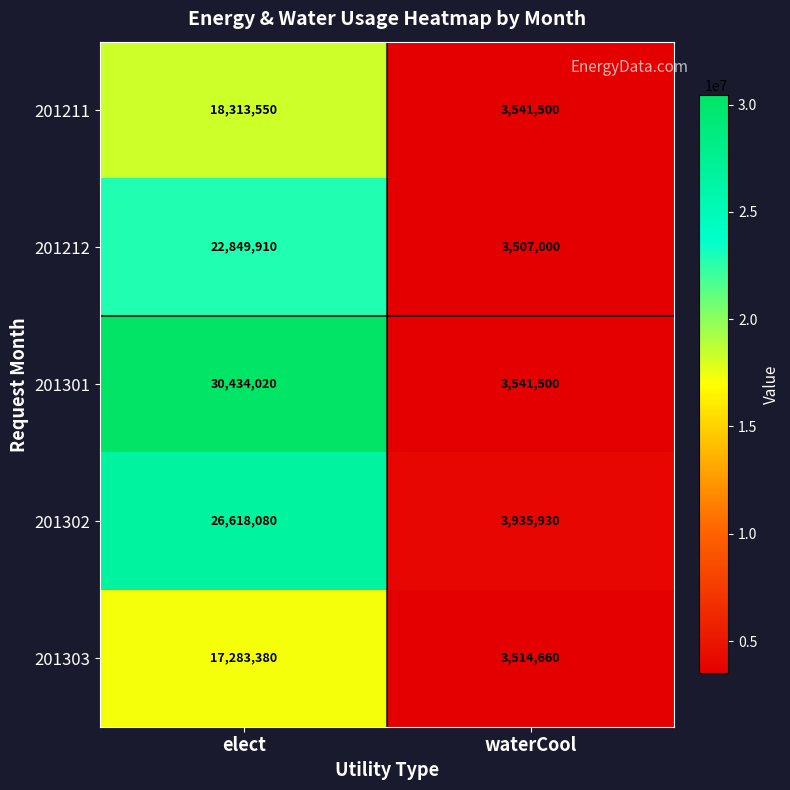

What is the minimum value for 201211?

3541500